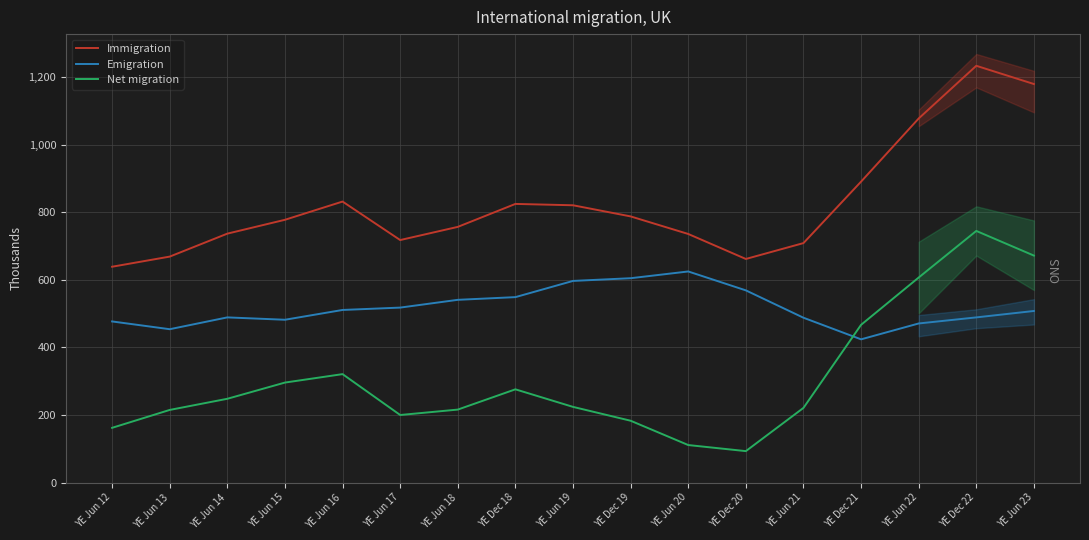

Read the Emigration value at YE Jun 23, to the nearest 10.

510